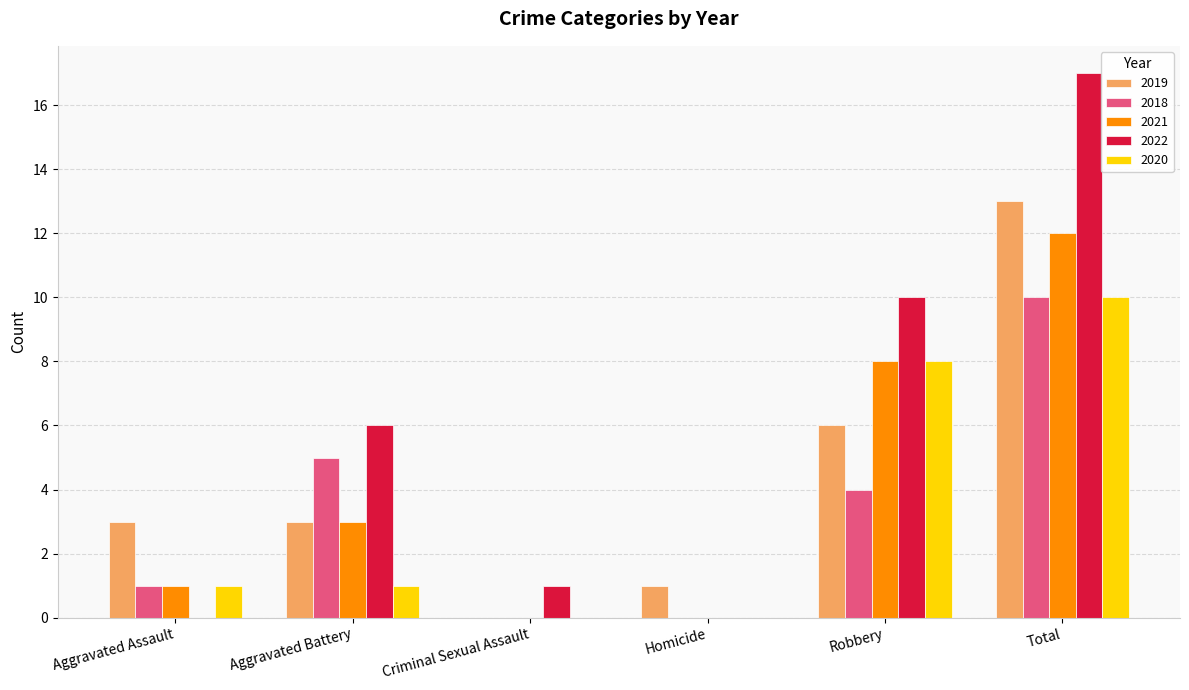

Reading left to right, extract all data points from this chart.

2019: Aggravated Assault=3	Aggravated Battery=3	Criminal Sexual Assault=0	Homicide=1	Robbery=6	Total=13
2018: Aggravated Assault=1	Aggravated Battery=5	Criminal Sexual Assault=0	Homicide=0	Robbery=4	Total=10
2021: Aggravated Assault=1	Aggravated Battery=3	Criminal Sexual Assault=0	Homicide=0	Robbery=8	Total=12
2022: Aggravated Assault=0	Aggravated Battery=6	Criminal Sexual Assault=1	Homicide=0	Robbery=10	Total=17
2020: Aggravated Assault=1	Aggravated Battery=1	Criminal Sexual Assault=0	Homicide=0	Robbery=8	Total=10